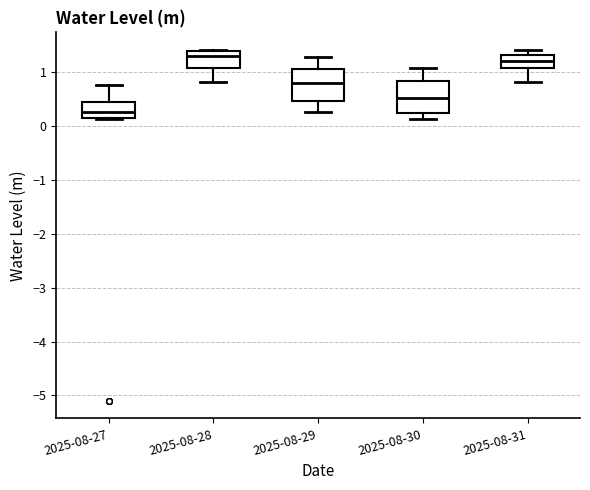

Reading left to right, read every box against the y-axis: the position of its median line, the range the box covers, and the ends of its whiskers. The values are not printed on the chart, so give them approximately, as read against the axis.

2025-08-27: median 0.3, box 0.2 to 0.4, whiskers 0.1 to 0.8
2025-08-28: median 1.3, box 1.1 to 1.4, whiskers 0.8 to 1.4
2025-08-29: median 0.8, box 0.5 to 1.1, whiskers 0.3 to 1.3
2025-08-30: median 0.5, box 0.2 to 0.8, whiskers 0.1 to 1.1
2025-08-31: median 1.2, box 1.1 to 1.3, whiskers 0.8 to 1.4